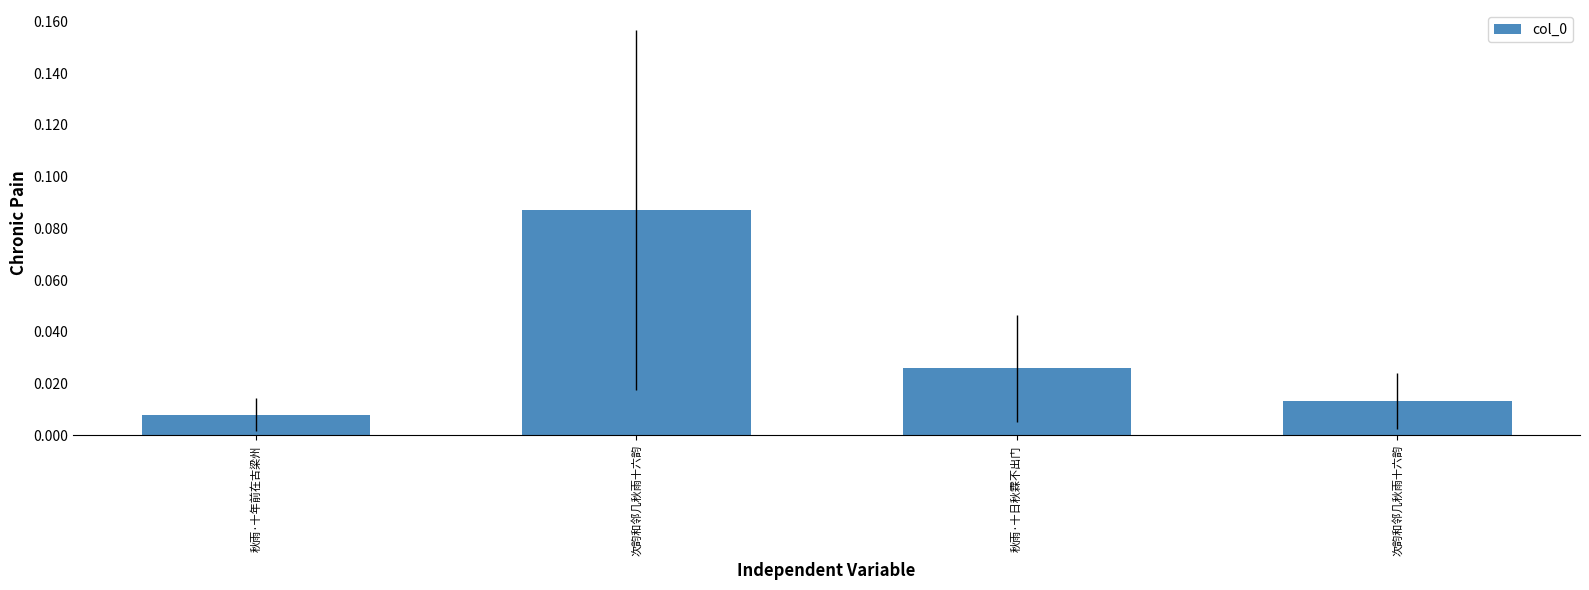

Are the bars grouped side by side (vs. stacked)?

No